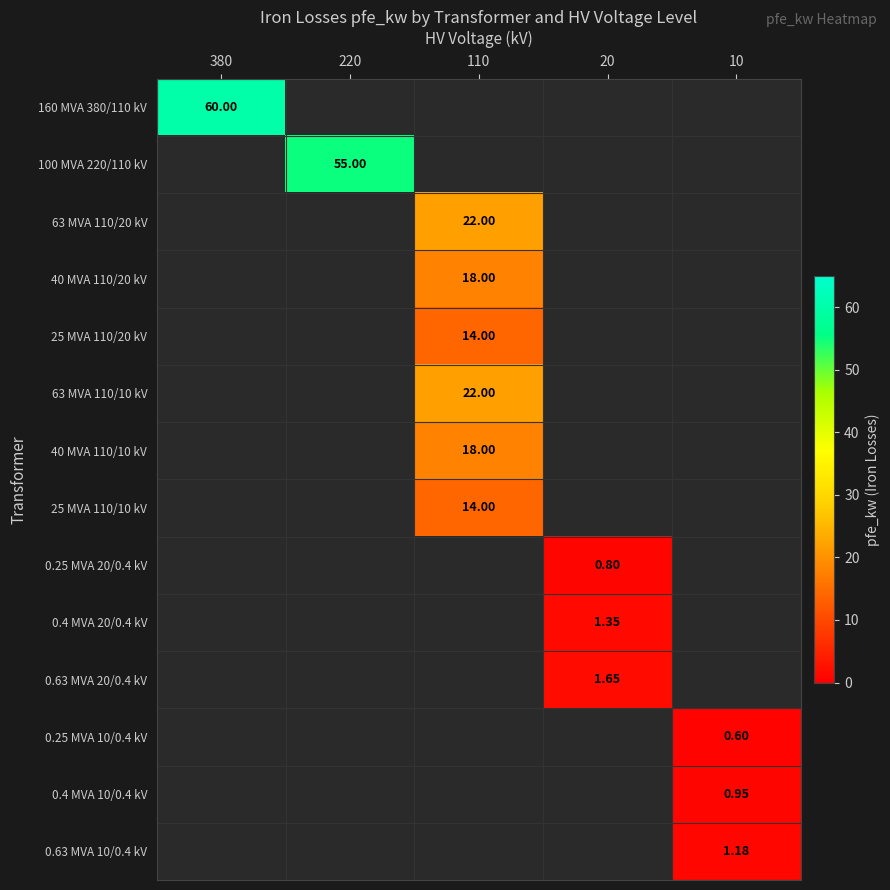

Between 10 and 110, which is larger?

110